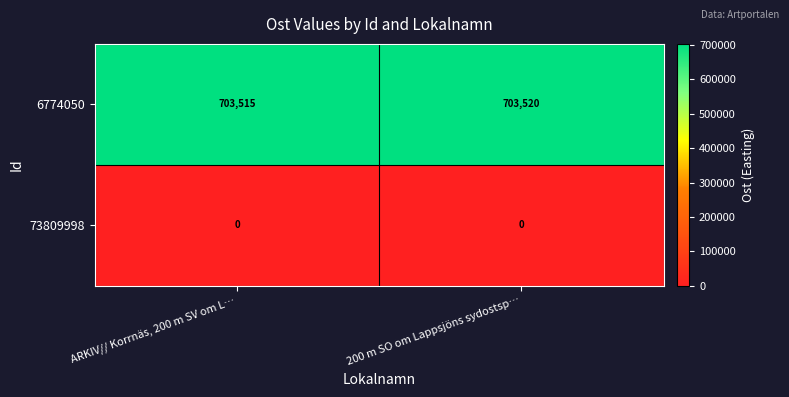

How many series are shown in this chart?

2